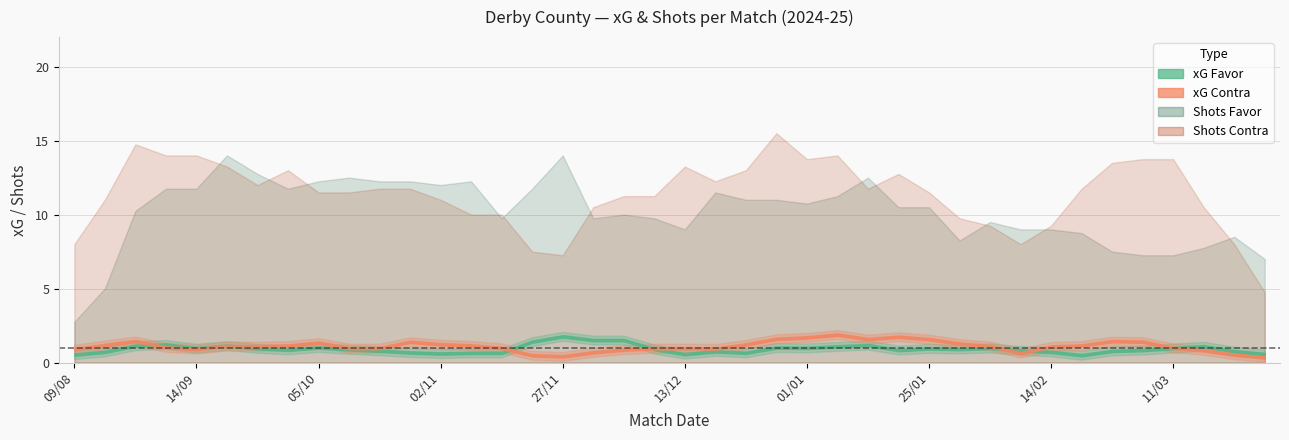

At which category is the sum across all series the highest?

01/01